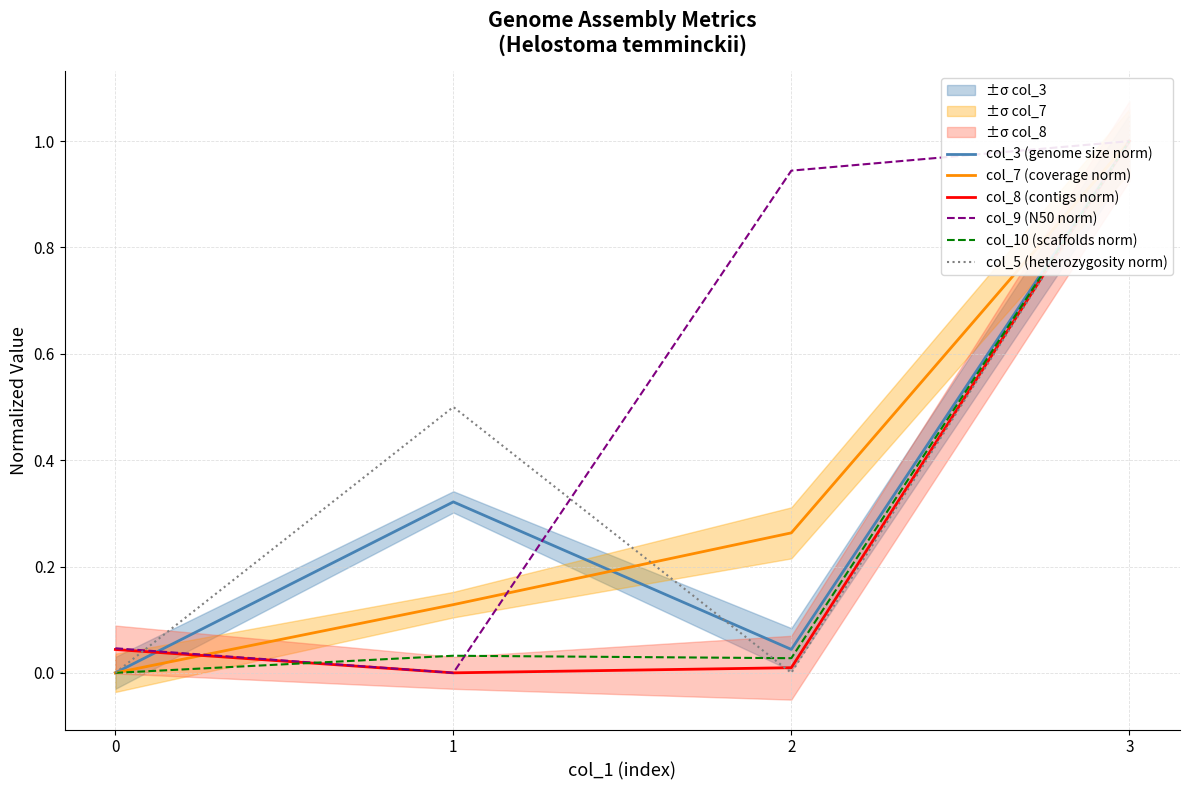

Reading right to left, transcribe all the data shown in this chart.

col_3 (genome size norm): 1.0	0.0	0.3	0.0
col_7 (coverage norm): 1.0	0.3	0.1	0.0
col_8 (contigs norm): 1.0	0.0	0.0	0.0
col_9 (N50 norm): 1.0	0.9	0.0	0.0
col_10 (scaffolds norm): 1.0	0.0	0.0	0.0
col_5 (heterozygosity norm): 1.0	0.0	0.5	0.0